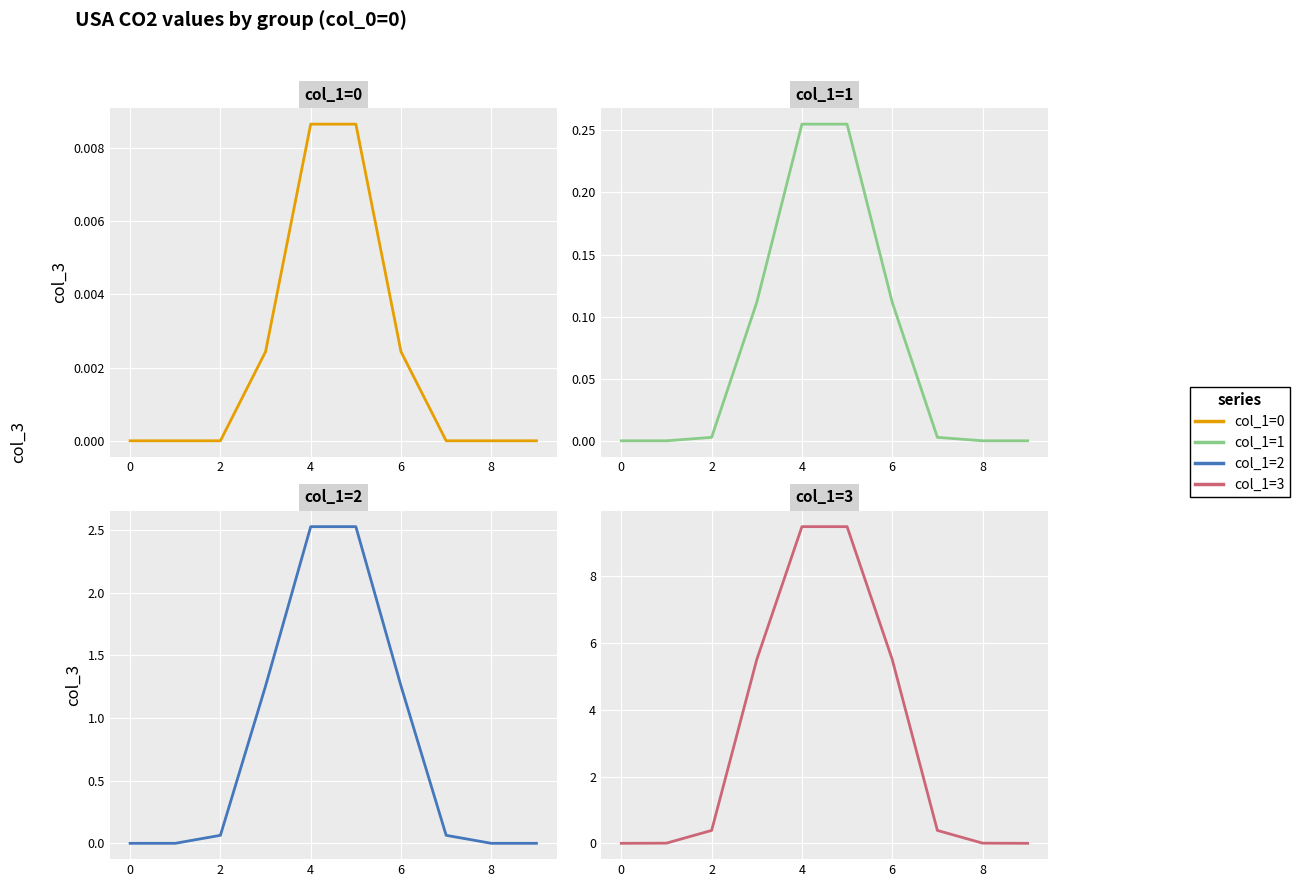

Reading left to right, list all the values displayed in this chart.

col_1=0: 0.0	0.0	0.0	0.0	0.0	0.0	0.0	0.0	0.0	0.0
col_1=1: 0.0	0.0	0.0	0.1	0.3	0.3	0.1	0.0	0.0	0.0
col_1=2: 0.0	0.0	0.1	1.3	2.5	2.5	1.3	0.1	0.0	0.0
col_1=3: 0.0	0.0	0.4	5.5	9.5	9.5	5.5	0.4	0.0	0.0